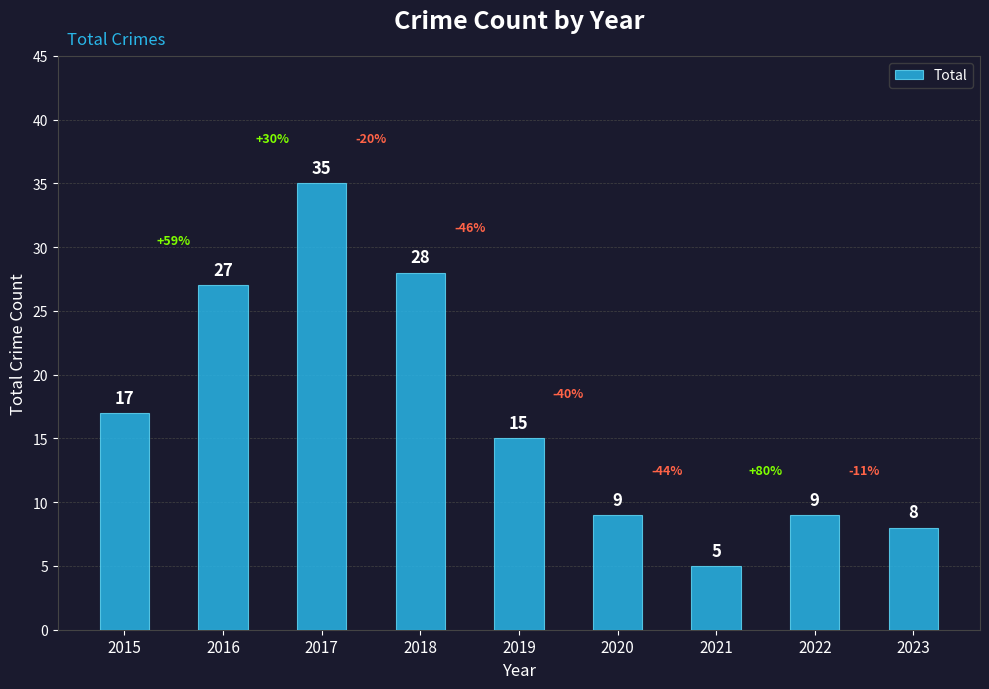

What is the maximum value shown in the chart?

35